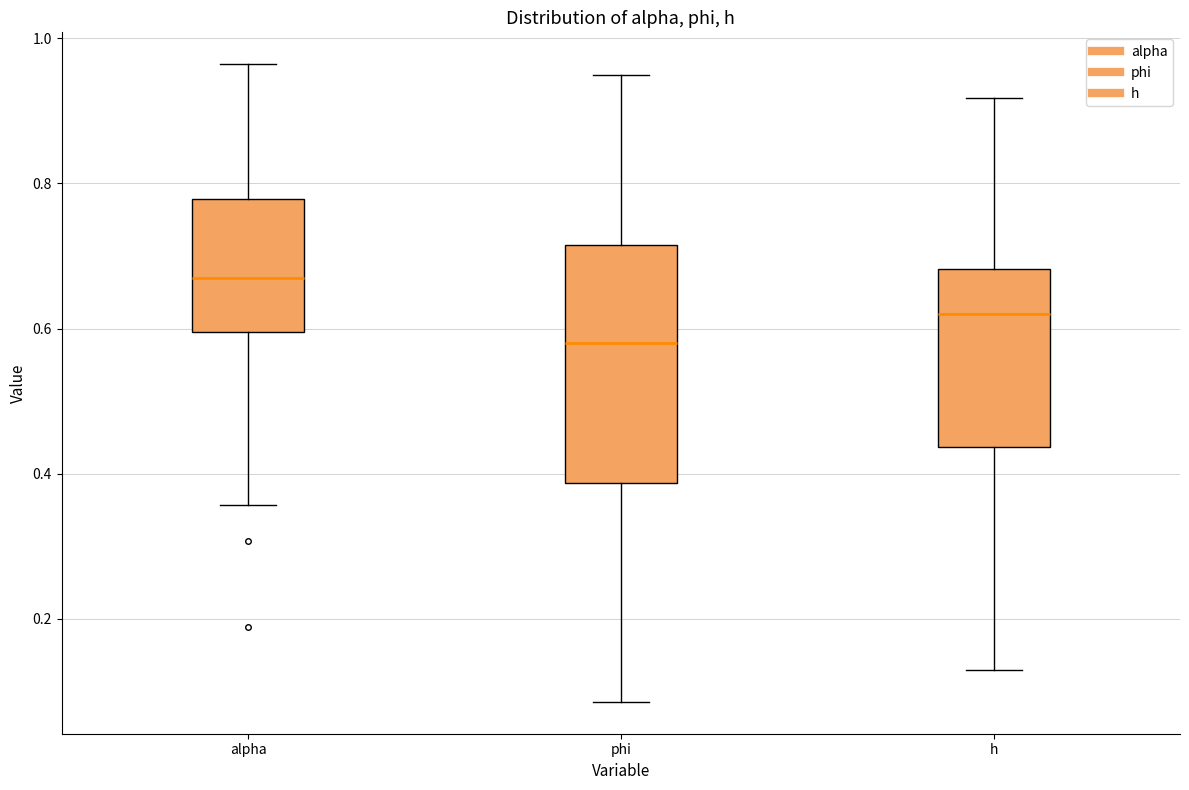

Reading left to right, read every box against the y-axis: the position of its median line, the range the box covers, and the ends of its whiskers. The values are not printed on the chart, so give them approximately, as read against the axis.

alpha: median 0.66, box 0.60 to 0.78, whiskers 0.36 to 0.96
phi: median 0.58, box 0.38 to 0.72, whiskers 0.08 to 0.94
h: median 0.62, box 0.44 to 0.68, whiskers 0.12 to 0.92